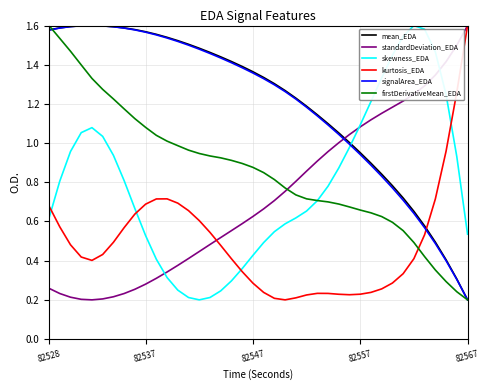

After their last crossing, which series has the higher values: standardDeviation_EDA or signalArea_EDA?

standardDeviation_EDA